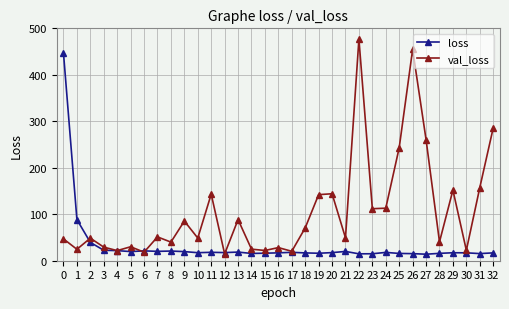

What is the difference between the highest and lowest values at 18?

53.9